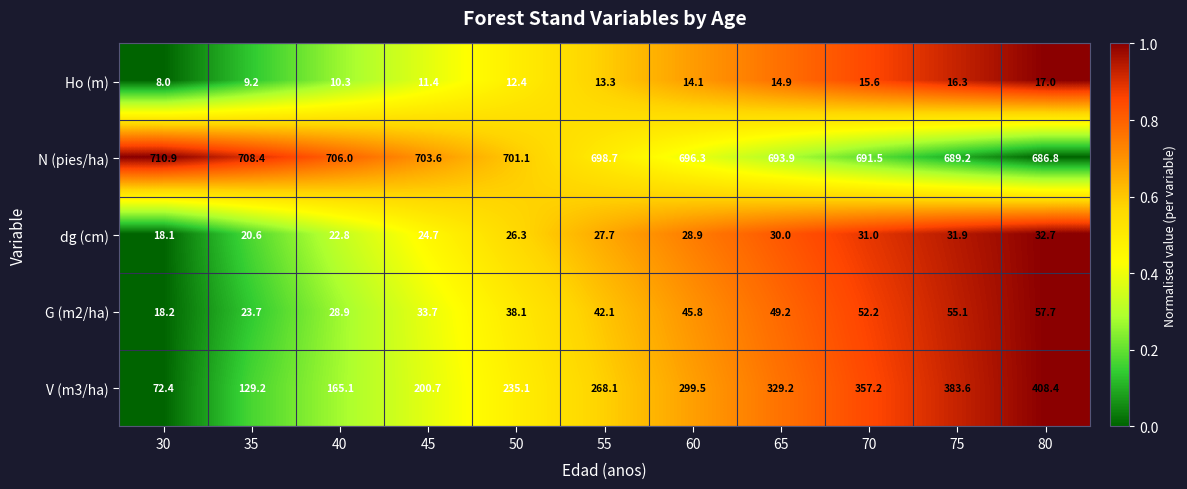

Count the number of data series in this chart.

5